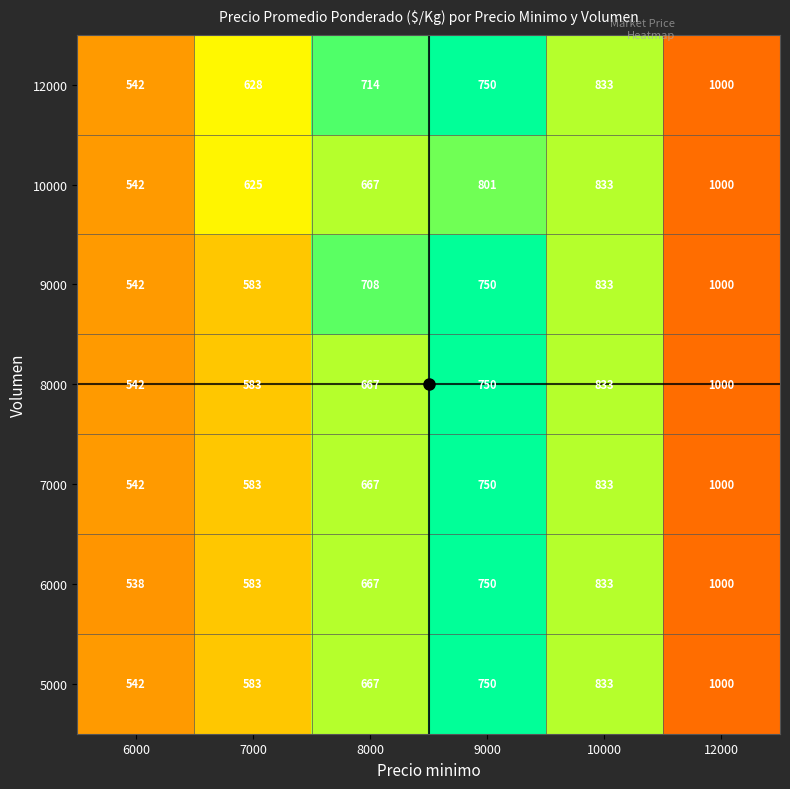

Which series has the widest spread of values?

6000